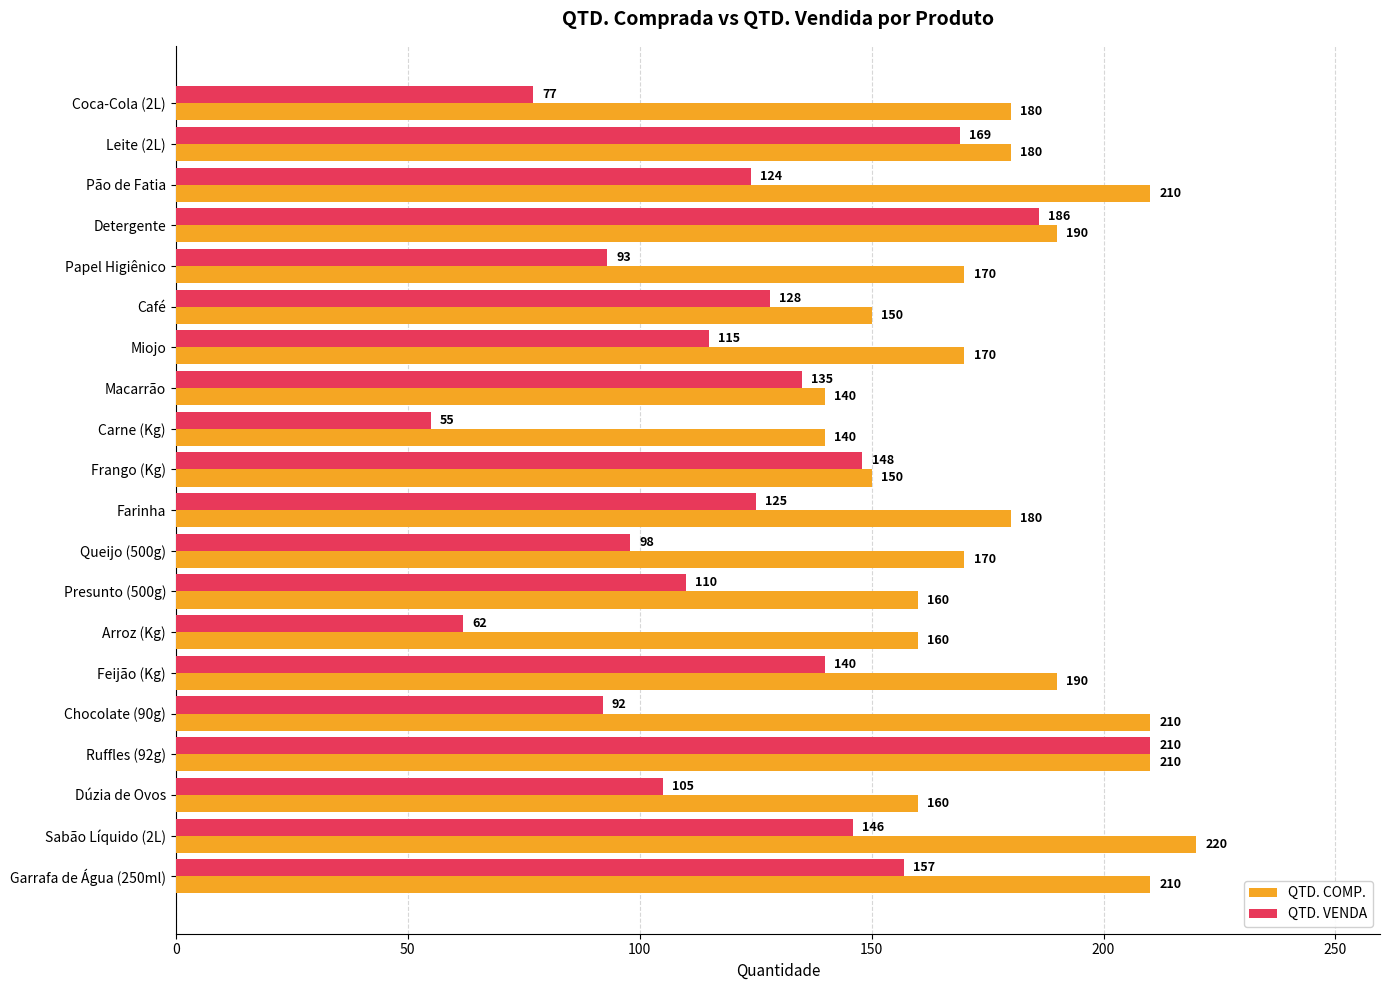

Which series has the widest spread of values?

QTD. VENDA